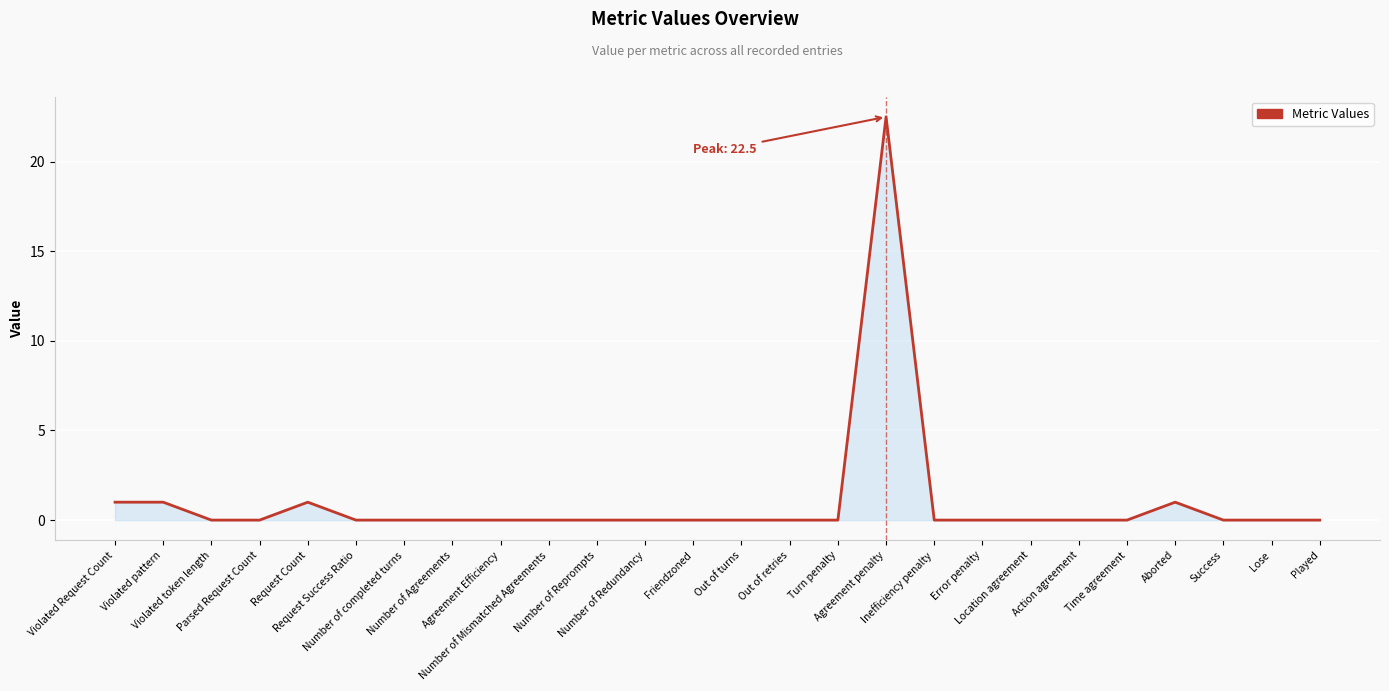

What is the maximum value shown in the chart?

22.5